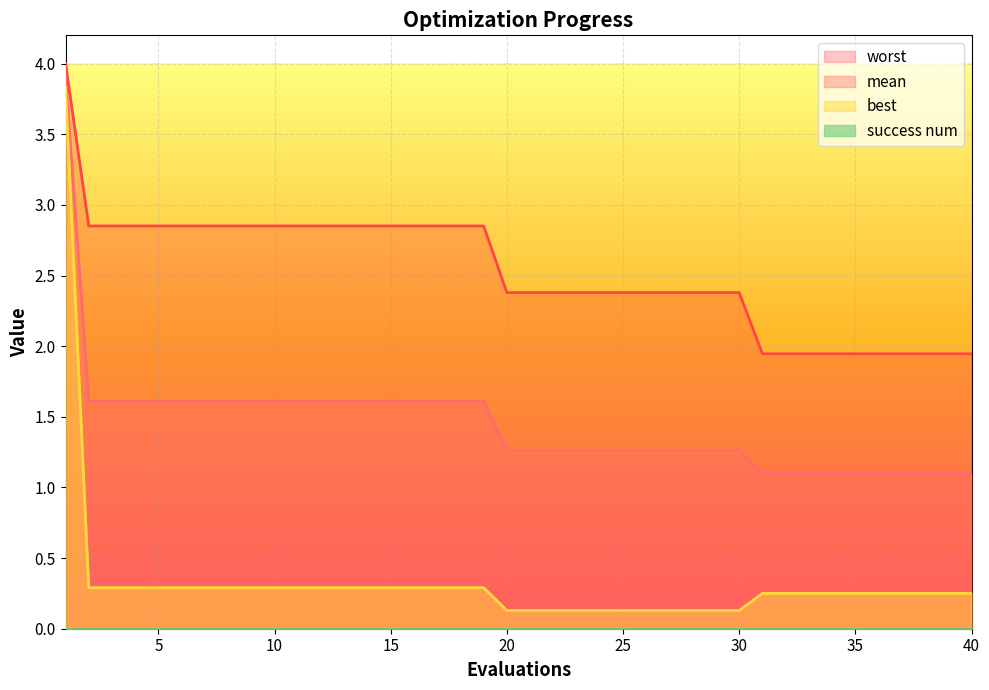

At which category does the chart reach its peak across all series?

1